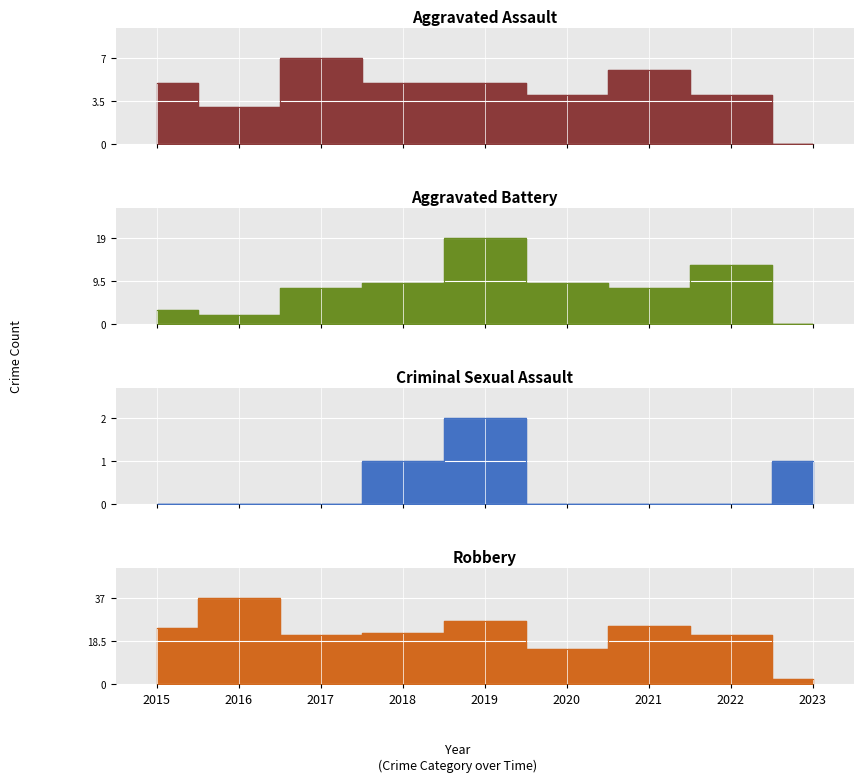

True or false: Robbery has a value of 41 at 2015.

False